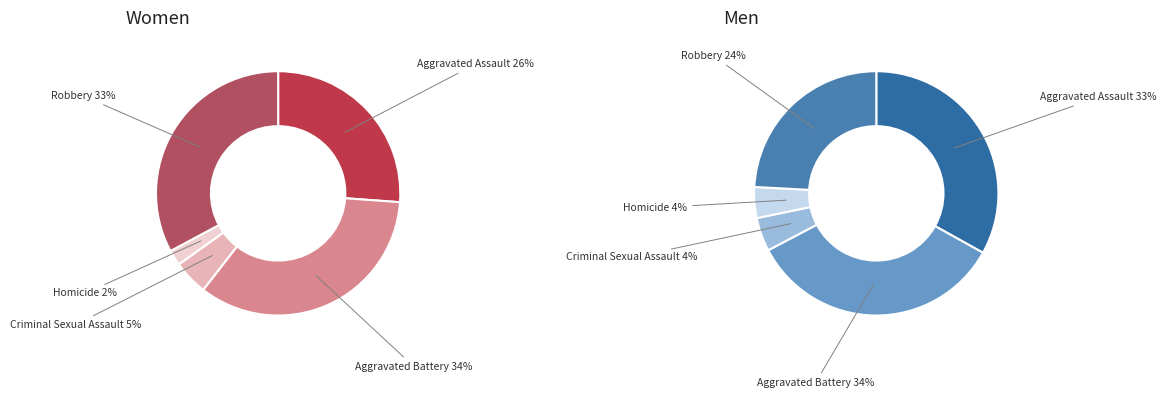

Is Aggravated Battery the majority of the pie?

No